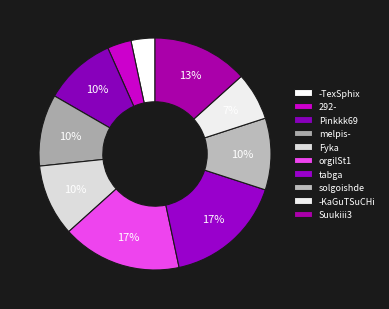

How much of the chart is everything except 292-?

96.7%